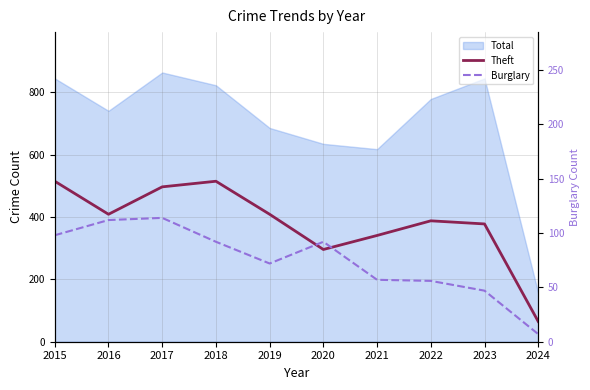

At which category does the chart reach its minimum across all series?

2024